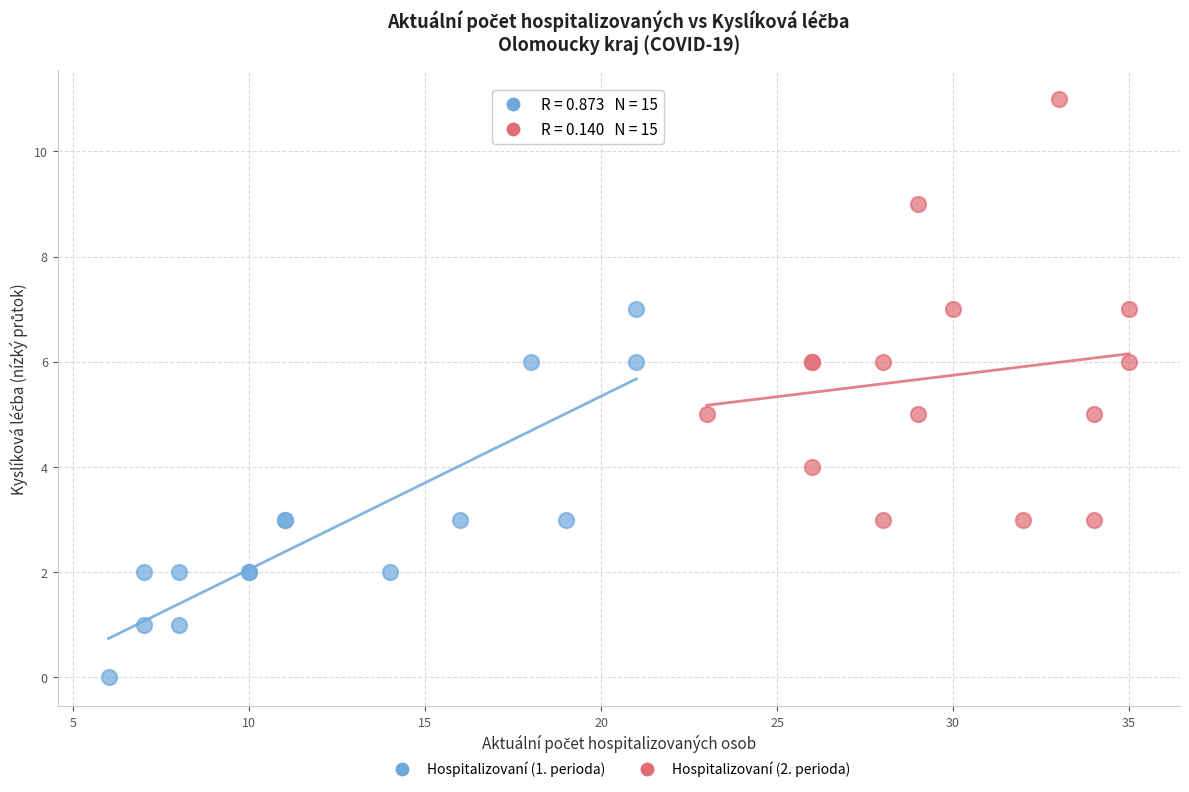

Which series contains the highest Y value?

Hospitalizovaní (2. perioda)